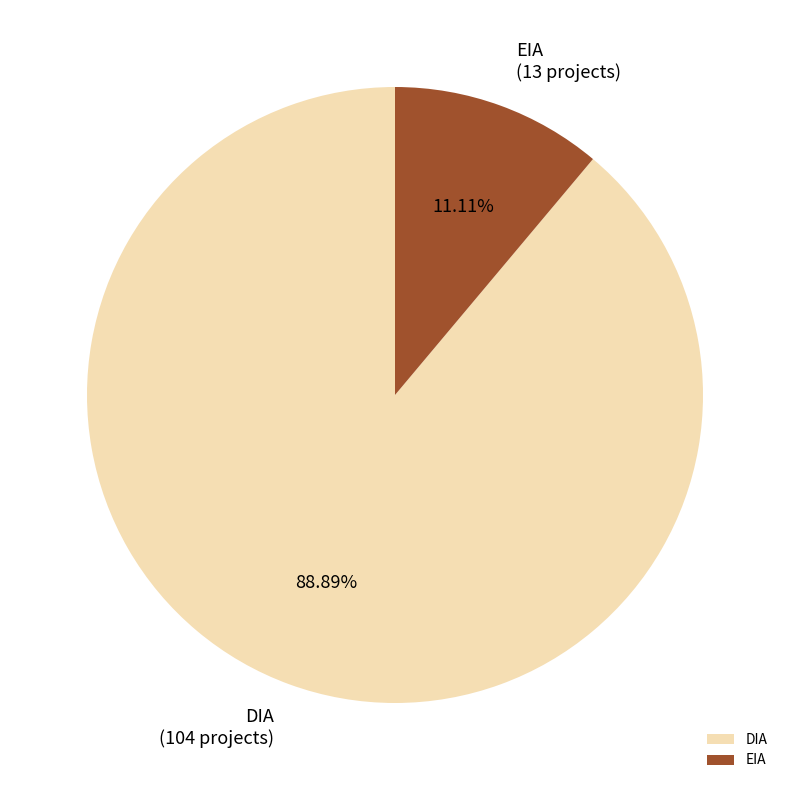

To the nearest percent, what is the combined percentage of EIA and DIA?

100%